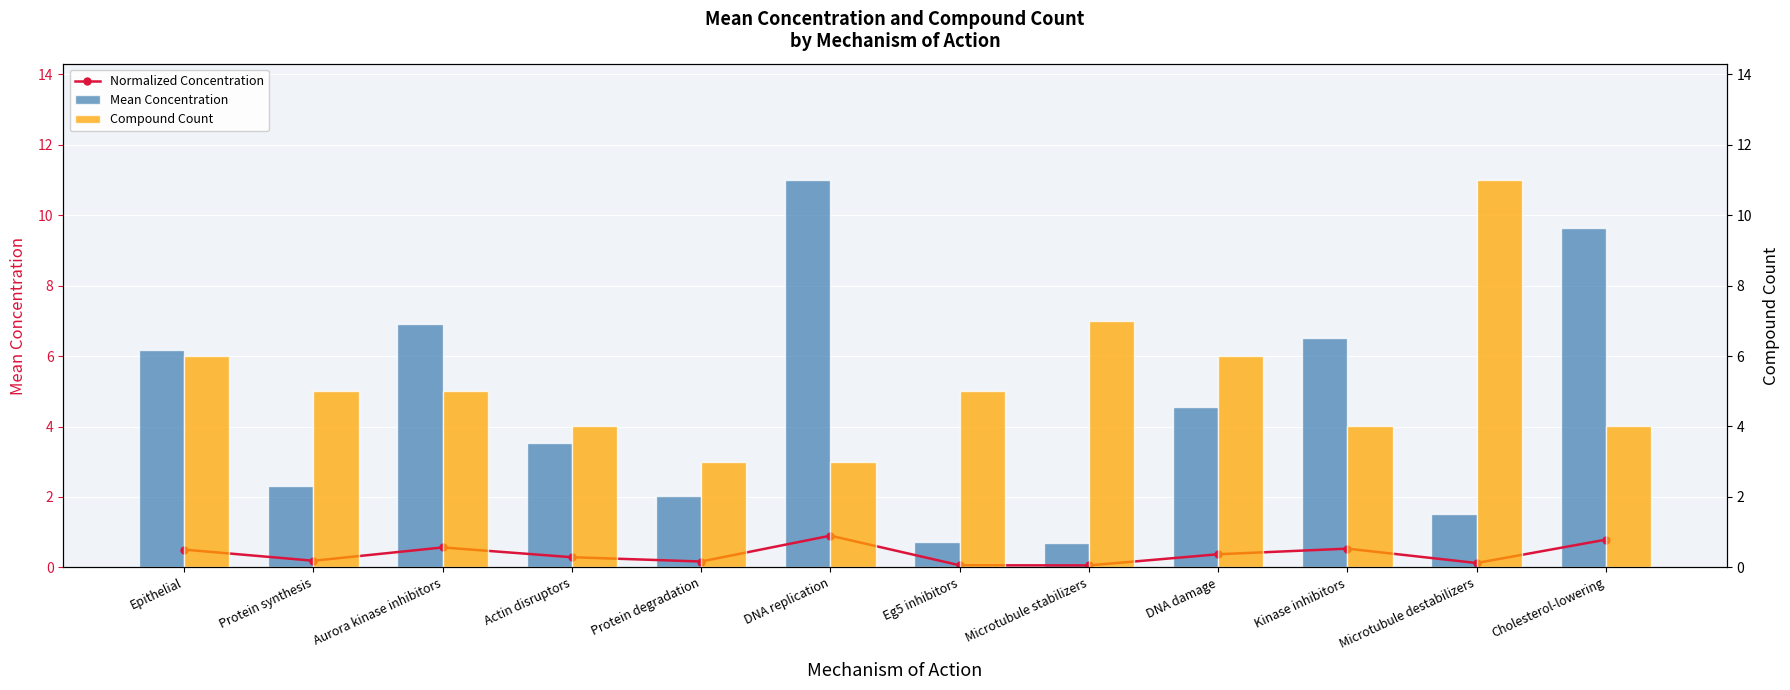

Between DNA replication and Aurora kinase inhibitors, which is larger?

DNA replication